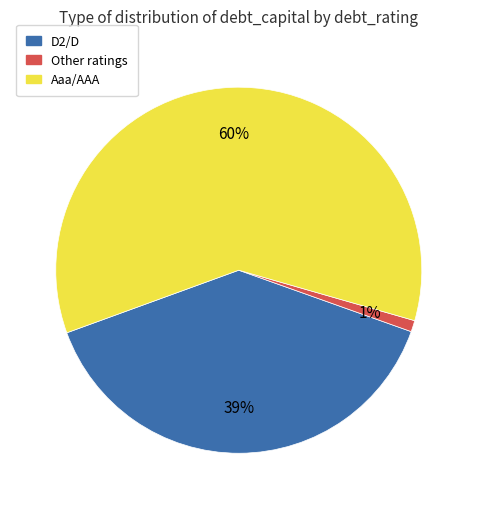

How many slices are in this pie chart?

3